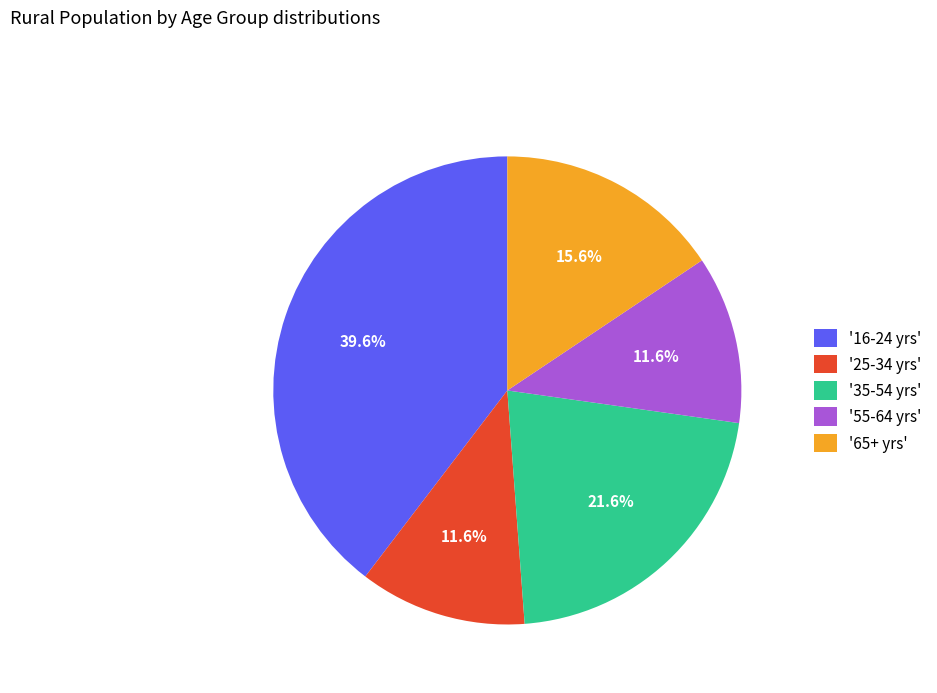

Is there a majority slice in this chart?

No